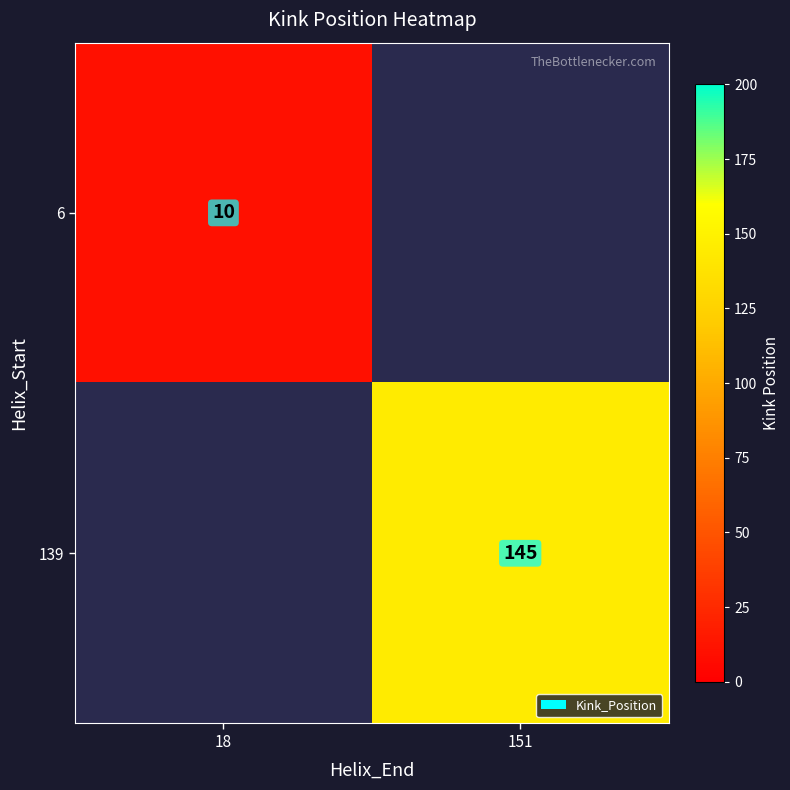

How many series are shown in this chart?

2